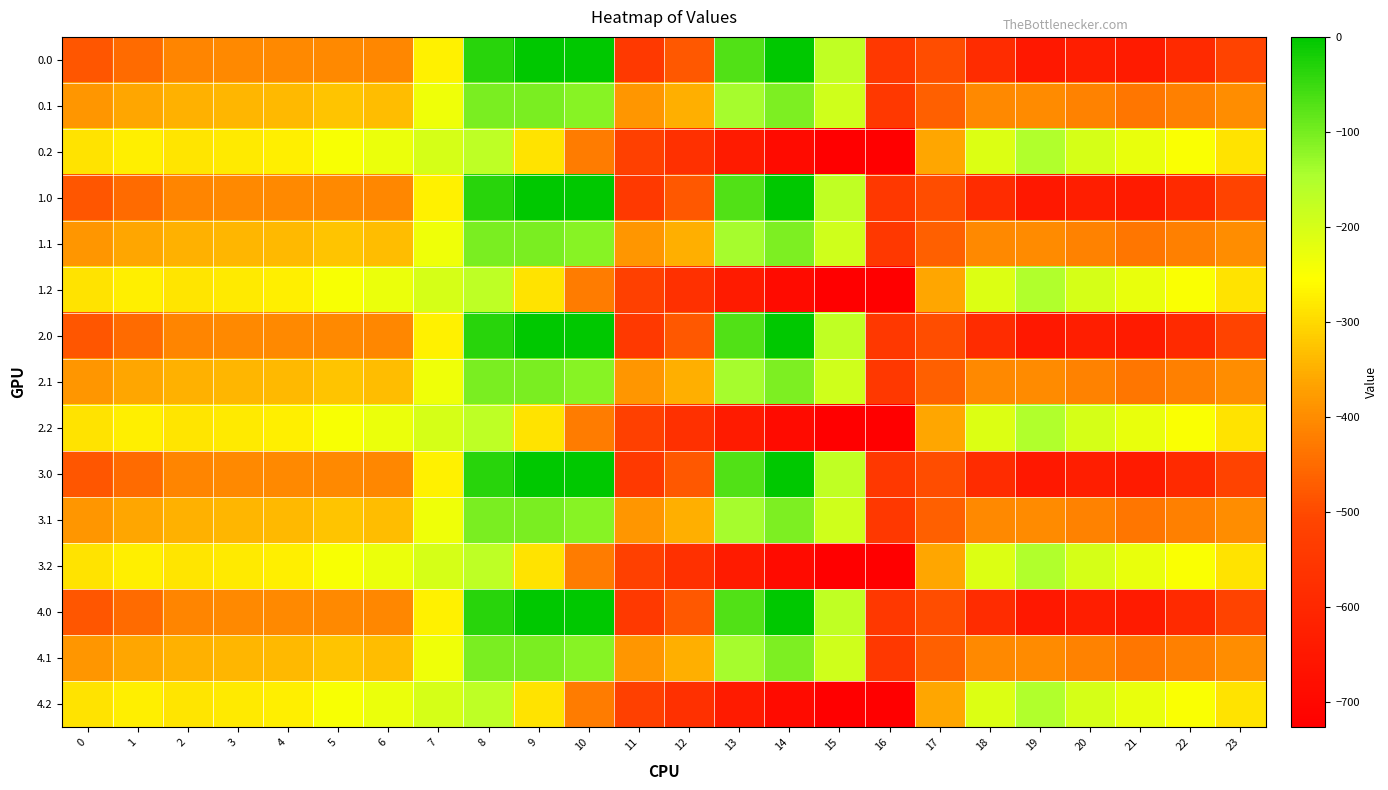

Reading left to right, transcribe all the data shown in this chart.

0.0: 0=-482.0	1=-449.5	2=-410.3	3=-404.4	4=-404.9	5=-403.8	6=-408.0	7=-270.7	8=-35.0	9=0.0	10=0.0	11=-544.3	12=-477.2	13=-70.2	14=-0.3	15=-172.8	16=-545.4	17=-494.8	18=-586.7	19=-649.2	20=-629.9	21=-638.4	22=-592.3	23=-511.3
0.1: 0=-384.6	1=-361.1	2=-347.9	3=-342.7	4=-339.6	5=-325.7	6=-332.2	7=-234.9	8=-102.3	9=-104.8	10=-114.0	11=-384.7	12=-350.8	13=-141.2	14=-105.5	15=-190.4	16=-547.3	17=-466.6	18=-405.4	19=-400.2	20=-414.5	21=-432.4	22=-419.9	23=-399.4
0.2: 0=-287.1	1=-272.7	2=-285.5	3=-281.0	4=-274.4	5=-245.0	6=-228.8	7=-199.0	8=-169.5	9=-288.5	10=-423.5	11=-520.6	12=-571.2	13=-640.4	14=-687.4	15=-725.8	16=-726.6	17=-362.4	18=-210.0	19=-151.0	20=-199.2	21=-226.4	22=-247.4	23=-287.5
1.0: 0=-482.0	1=-449.5	2=-410.3	3=-404.4	4=-404.9	5=-403.8	6=-408.0	7=-270.7	8=-35.0	9=0.0	10=0.0	11=-544.3	12=-477.2	13=-70.2	14=-0.3	15=-172.8	16=-545.4	17=-494.8	18=-586.7	19=-649.2	20=-629.9	21=-638.4	22=-592.3	23=-511.3
1.1: 0=-384.6	1=-361.1	2=-347.9	3=-342.7	4=-339.6	5=-325.7	6=-332.2	7=-234.9	8=-102.3	9=-104.8	10=-114.0	11=-384.7	12=-350.8	13=-141.2	14=-105.5	15=-190.4	16=-547.3	17=-466.6	18=-405.4	19=-400.2	20=-414.5	21=-432.4	22=-419.9	23=-399.4
1.2: 0=-287.1	1=-272.7	2=-285.5	3=-281.0	4=-274.4	5=-245.0	6=-228.8	7=-199.0	8=-169.5	9=-288.5	10=-423.5	11=-520.6	12=-571.2	13=-640.4	14=-687.4	15=-725.8	16=-726.6	17=-362.4	18=-210.0	19=-151.0	20=-199.2	21=-226.4	22=-247.4	23=-287.5
2.0: 0=-482.0	1=-449.5	2=-410.3	3=-404.4	4=-404.9	5=-403.8	6=-408.0	7=-270.7	8=-35.0	9=0.0	10=0.0	11=-544.3	12=-477.2	13=-70.2	14=-0.3	15=-172.8	16=-545.4	17=-494.8	18=-586.7	19=-649.2	20=-629.9	21=-638.4	22=-592.3	23=-511.3
2.1: 0=-384.6	1=-361.1	2=-347.9	3=-342.7	4=-339.6	5=-325.7	6=-332.2	7=-234.9	8=-102.3	9=-104.8	10=-114.0	11=-384.7	12=-350.8	13=-141.2	14=-105.5	15=-190.4	16=-547.3	17=-466.6	18=-405.4	19=-400.2	20=-414.5	21=-432.4	22=-419.9	23=-399.4
2.2: 0=-287.1	1=-272.7	2=-285.5	3=-281.0	4=-274.4	5=-245.0	6=-228.8	7=-199.0	8=-169.5	9=-288.5	10=-423.5	11=-520.6	12=-571.2	13=-640.4	14=-687.4	15=-725.8	16=-726.6	17=-362.4	18=-210.0	19=-151.0	20=-199.2	21=-226.4	22=-247.4	23=-287.5
3.0: 0=-482.0	1=-449.5	2=-410.3	3=-404.4	4=-404.9	5=-403.8	6=-408.0	7=-270.7	8=-35.0	9=0.0	10=0.0	11=-544.3	12=-477.2	13=-70.2	14=-0.3	15=-172.8	16=-545.4	17=-494.8	18=-586.7	19=-649.2	20=-629.9	21=-638.4	22=-592.3	23=-511.3
3.1: 0=-384.6	1=-361.1	2=-347.9	3=-342.7	4=-339.6	5=-325.7	6=-332.2	7=-234.9	8=-102.3	9=-104.8	10=-114.0	11=-384.7	12=-350.8	13=-141.2	14=-105.5	15=-190.4	16=-547.3	17=-466.6	18=-405.4	19=-400.2	20=-414.5	21=-432.4	22=-419.9	23=-399.4
3.2: 0=-287.1	1=-272.7	2=-285.5	3=-281.0	4=-274.4	5=-245.0	6=-228.8	7=-199.0	8=-169.5	9=-288.5	10=-423.5	11=-520.6	12=-571.2	13=-640.4	14=-687.4	15=-725.8	16=-726.6	17=-362.4	18=-210.0	19=-151.0	20=-199.2	21=-226.4	22=-247.4	23=-287.5
4.0: 0=-482.0	1=-449.5	2=-410.3	3=-404.4	4=-404.9	5=-403.8	6=-408.0	7=-270.7	8=-35.0	9=0.0	10=0.0	11=-544.3	12=-477.2	13=-70.2	14=-0.3	15=-172.8	16=-545.4	17=-494.8	18=-586.7	19=-649.2	20=-629.9	21=-638.4	22=-592.3	23=-511.3
4.1: 0=-384.6	1=-361.1	2=-347.9	3=-342.7	4=-339.6	5=-325.7	6=-332.2	7=-234.9	8=-102.3	9=-104.8	10=-114.0	11=-384.7	12=-350.8	13=-141.2	14=-105.5	15=-190.4	16=-547.3	17=-466.6	18=-405.4	19=-400.2	20=-414.5	21=-432.4	22=-419.9	23=-399.4
4.2: 0=-287.1	1=-272.7	2=-285.5	3=-281.0	4=-274.4	5=-245.0	6=-228.8	7=-199.0	8=-169.5	9=-288.5	10=-423.5	11=-520.6	12=-571.2	13=-640.4	14=-687.4	15=-725.8	16=-726.6	17=-362.4	18=-210.0	19=-151.0	20=-199.2	21=-226.4	22=-247.4	23=-287.5